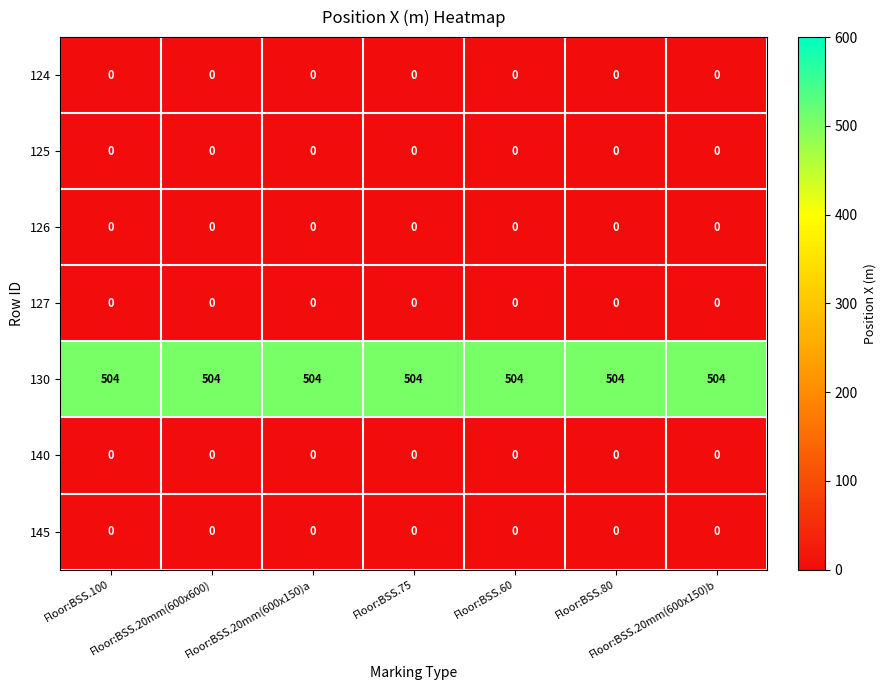

What is the maximum value shown in the chart?

504